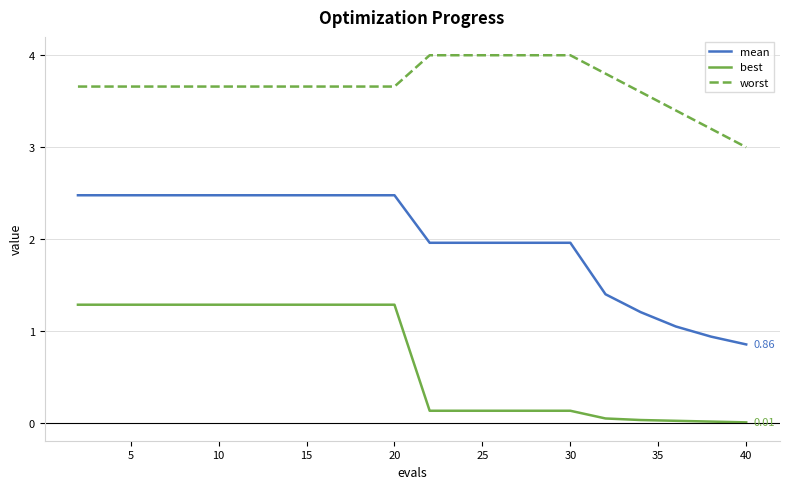

Which series has the widest spread of values?

mean